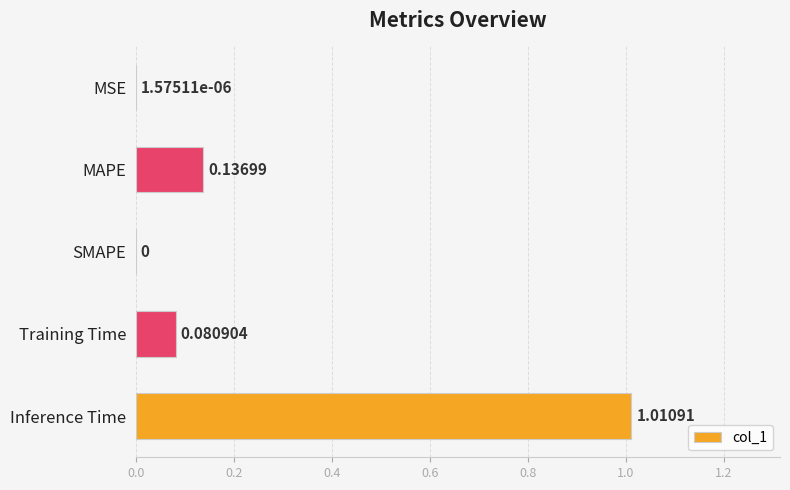

What is the change in value from Training Time to Inference Time?

+0.9